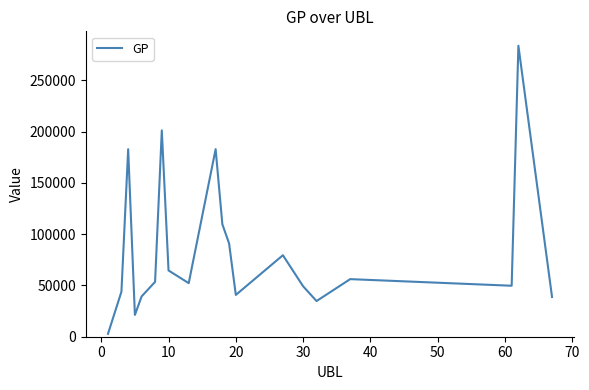

What is the greatest value displayed?

283598